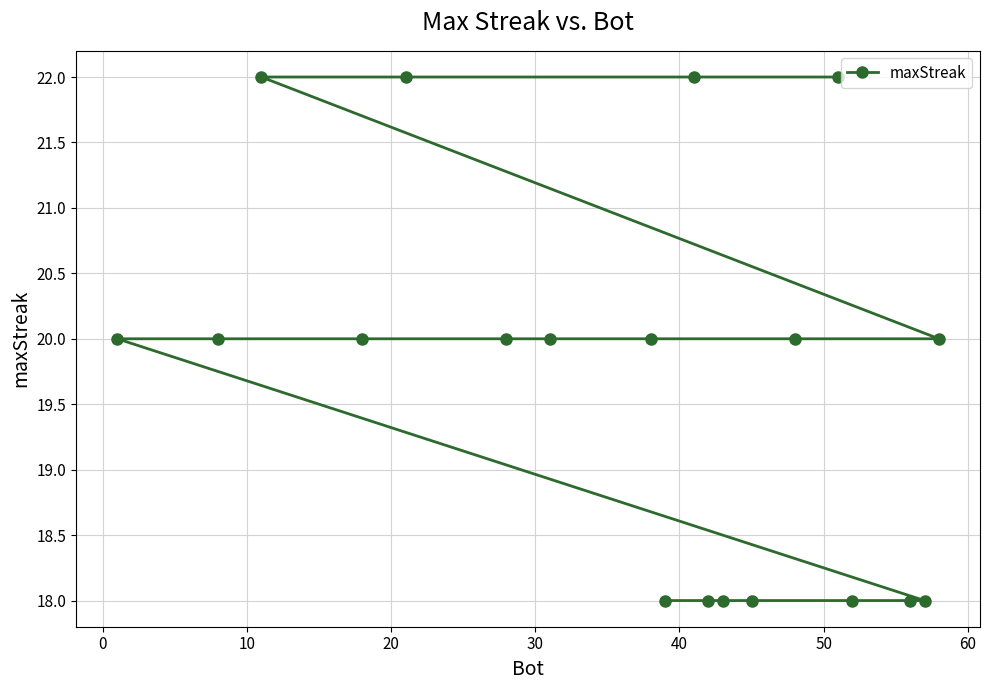

What is the difference between the maximum and minimum values?

4